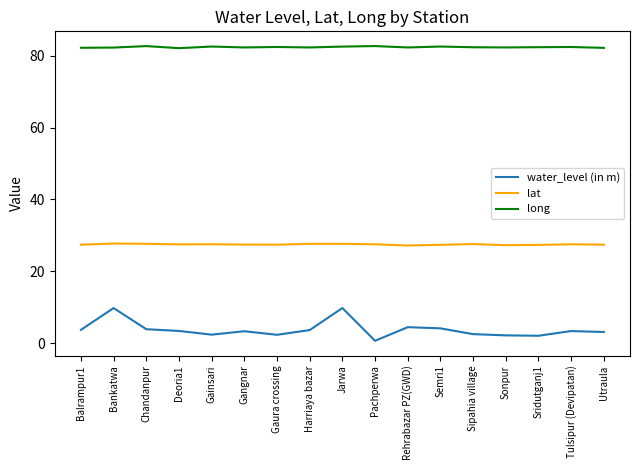

How many long values are between 82 and 83?

17